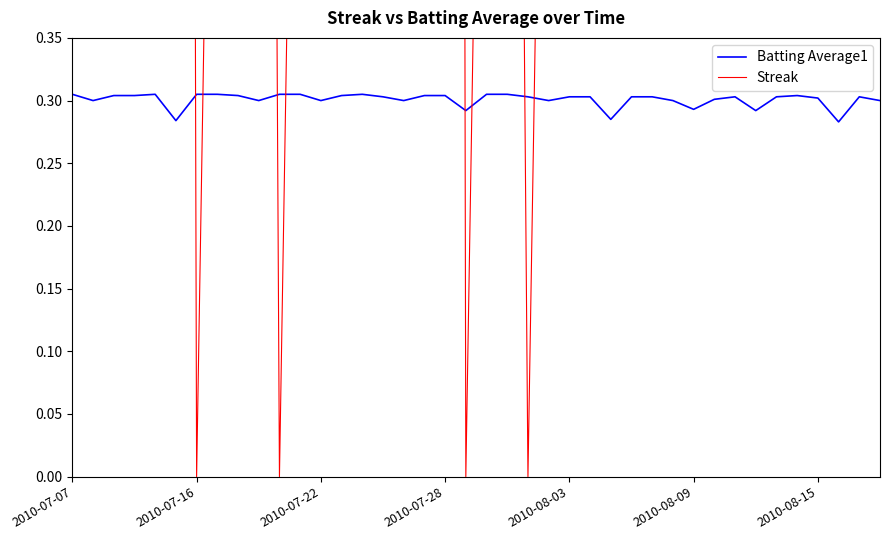

Which series has the largest total across all categories?

Streak